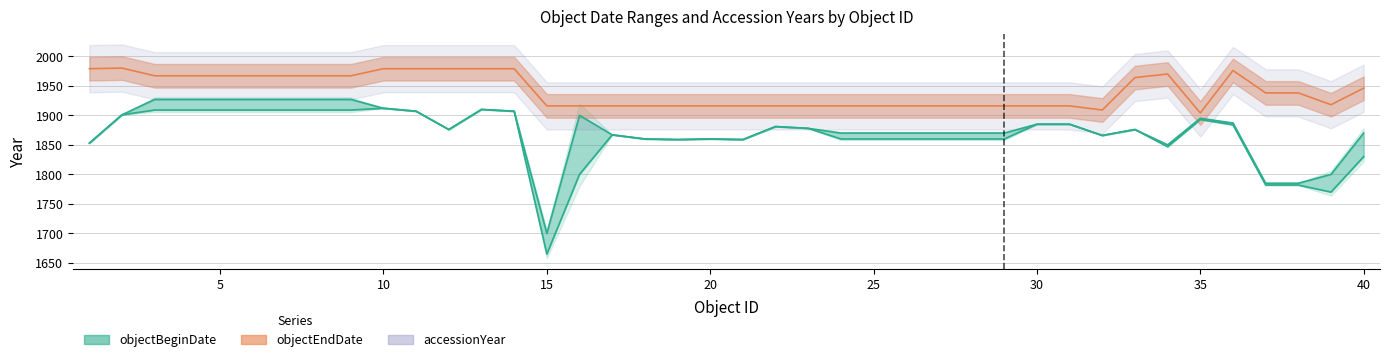

Which has a higher value, 36 or 17?

36